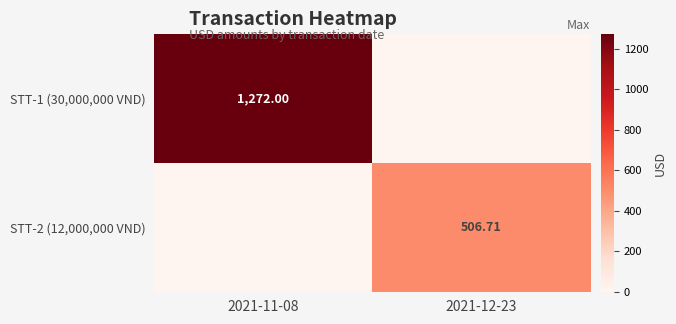

Count the number of categories in the chart.

2